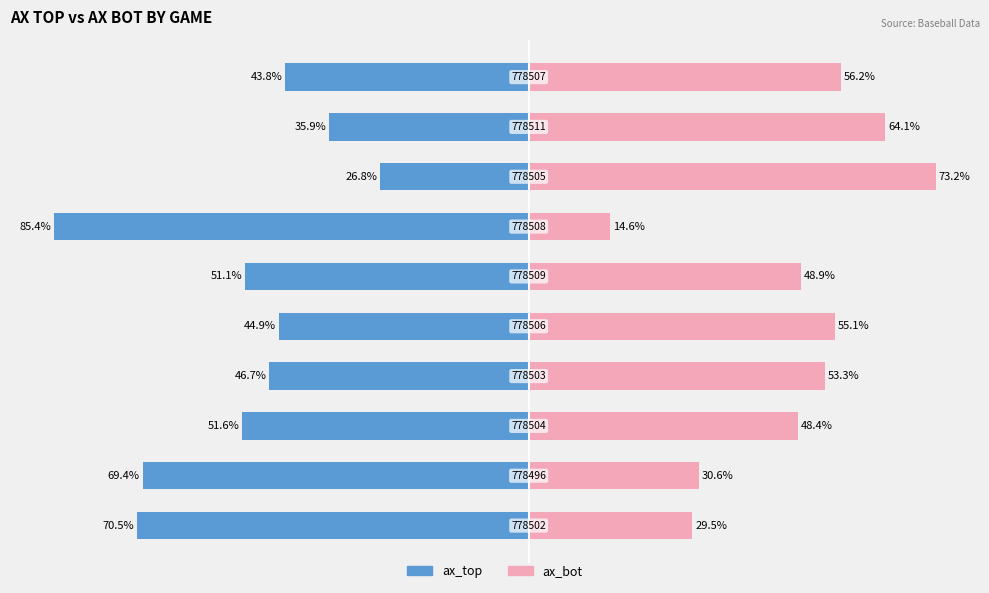

The ax_bot series shows 48.4 at 2. True or false?

True